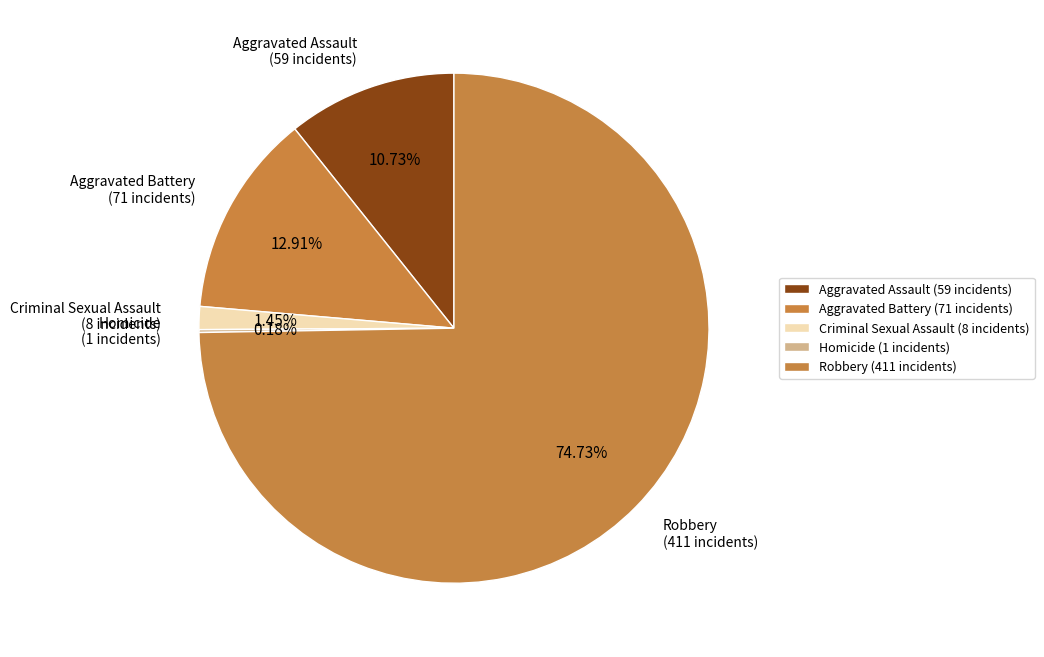

The Aggravated Battery slice represents 6% of the pie. True or false?

False